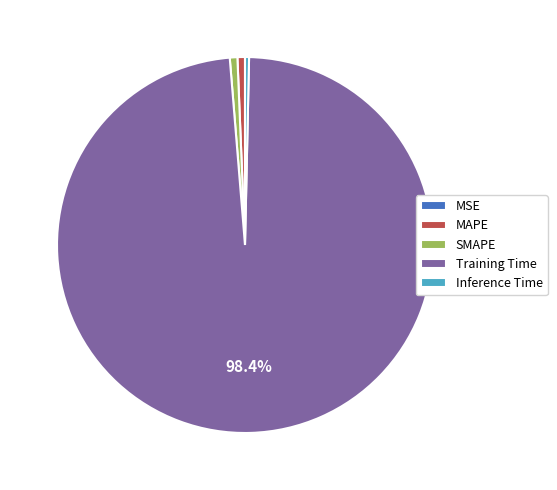

Which slice is the largest?

Training Time